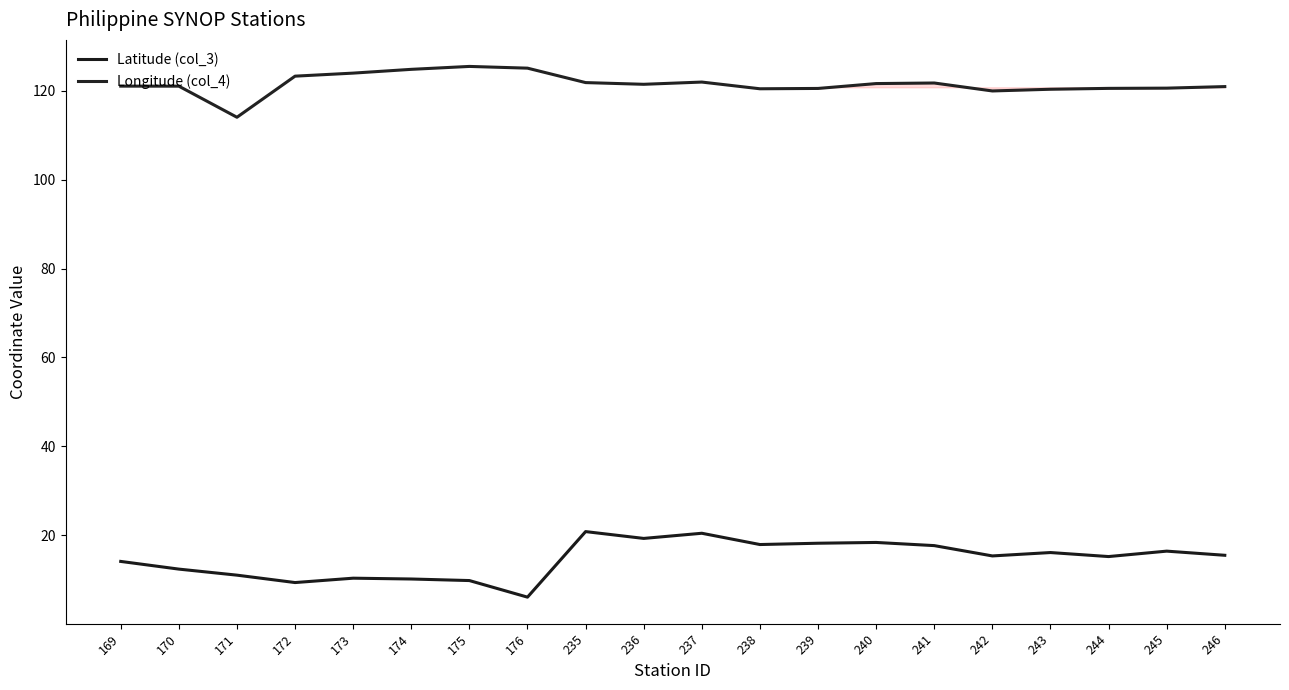

How many interior local peaks does the Latitude (col_3) series have?

6